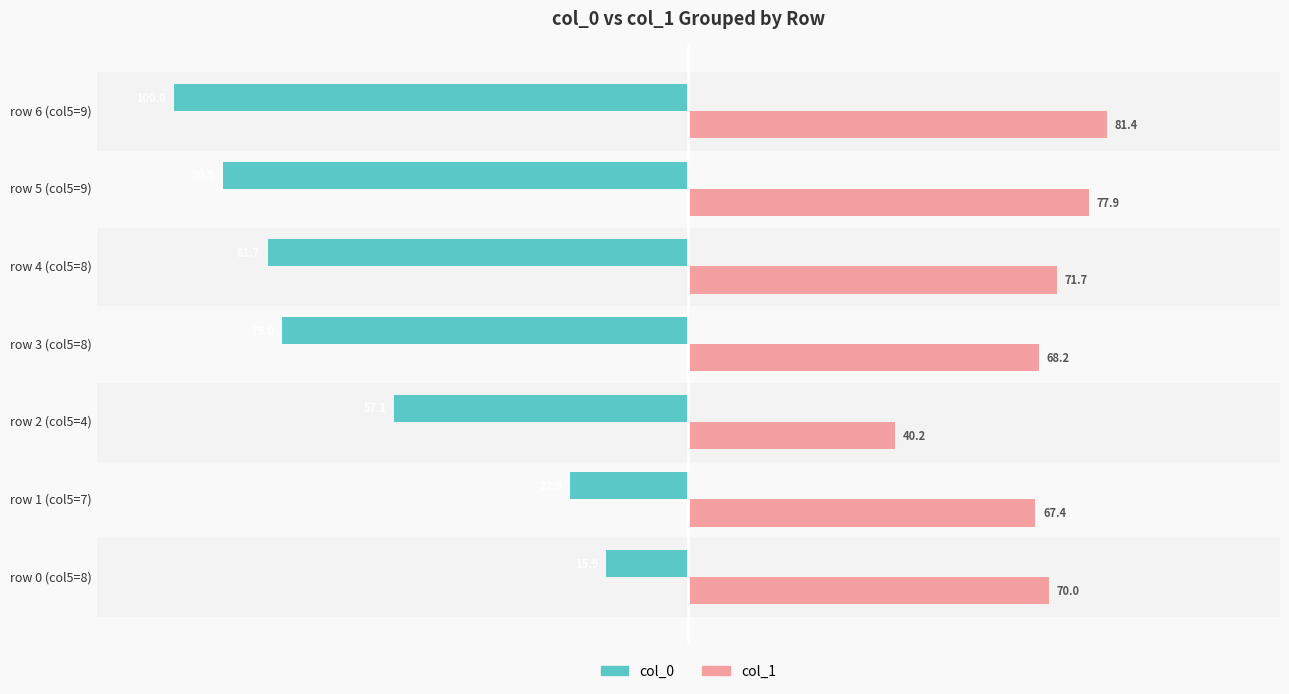

What is the sum of all col_1 values?

476.9